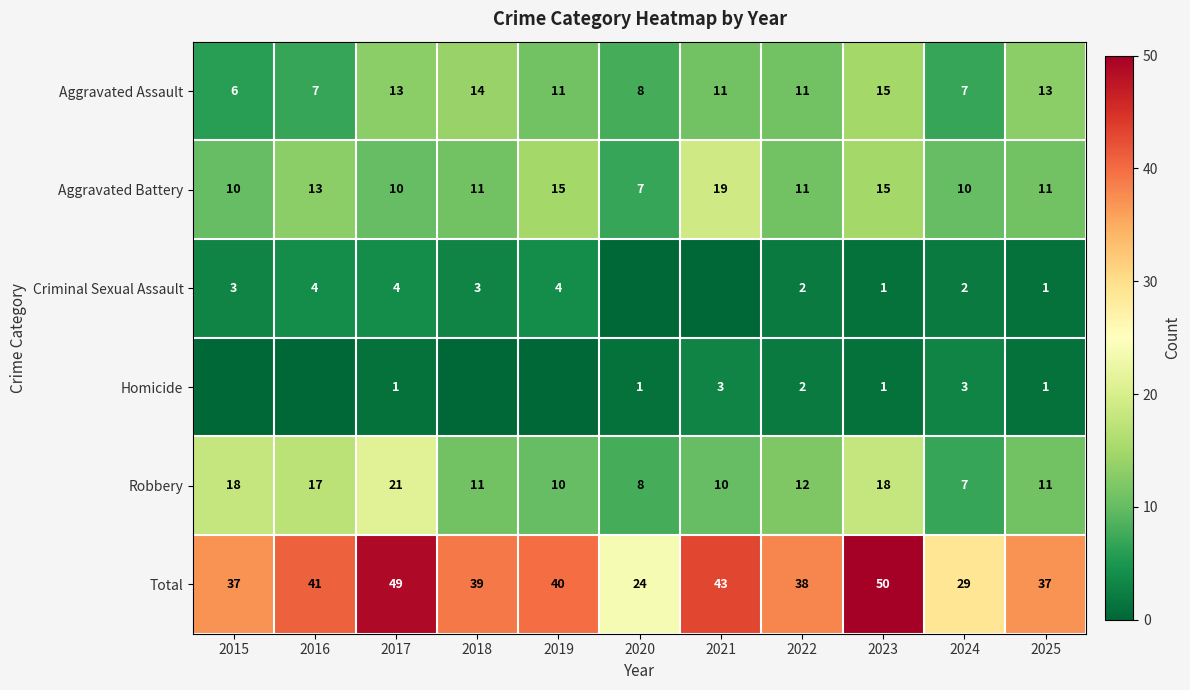

What is the difference between the Robbery values at 2023 and 2017?

3